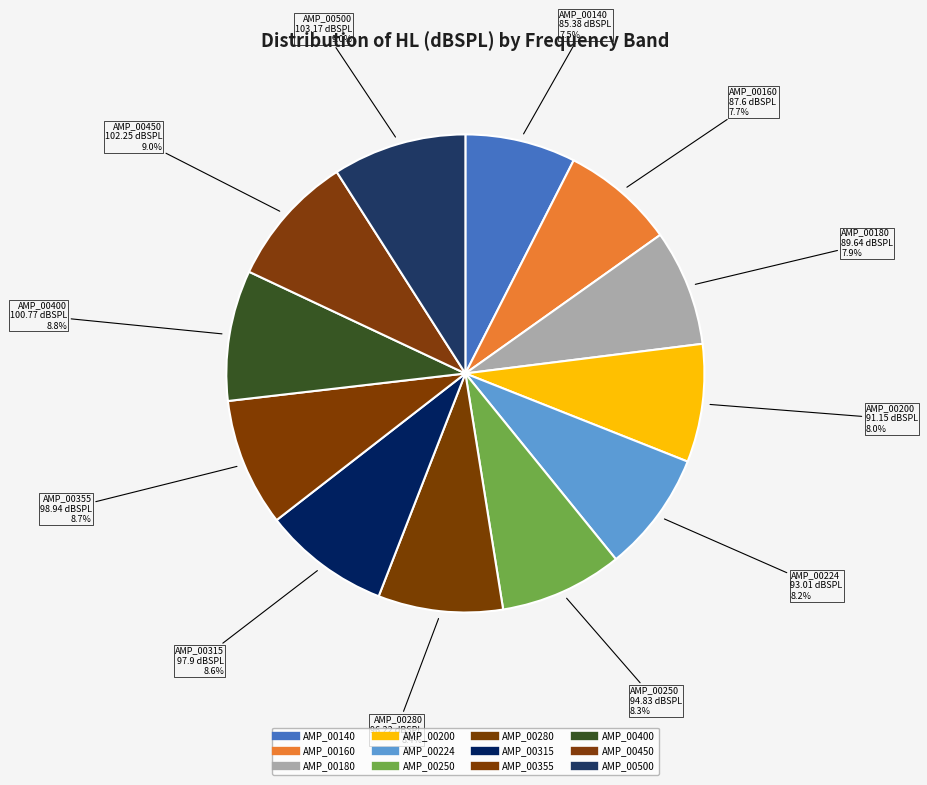

The AMP_00180 slice represents 8% of the pie. True or false?

True